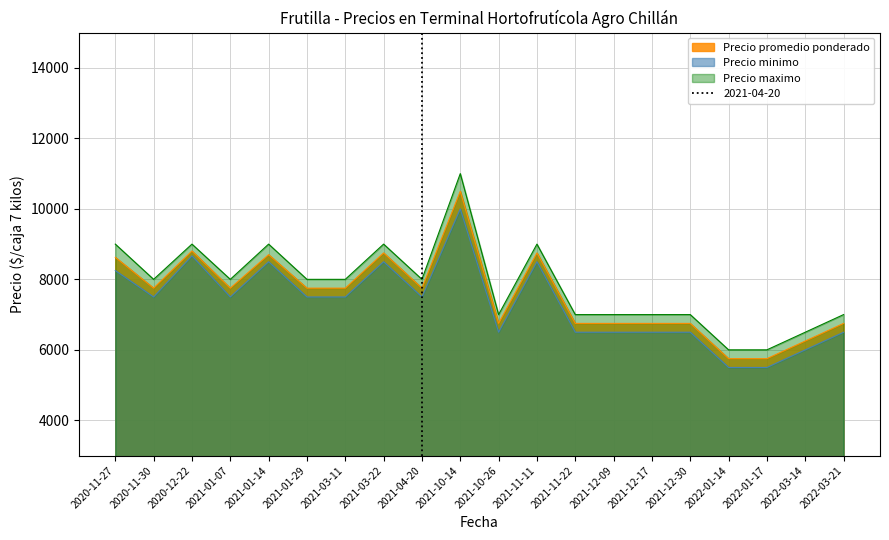

What is the label of the 5th point from the left?

2021-01-14